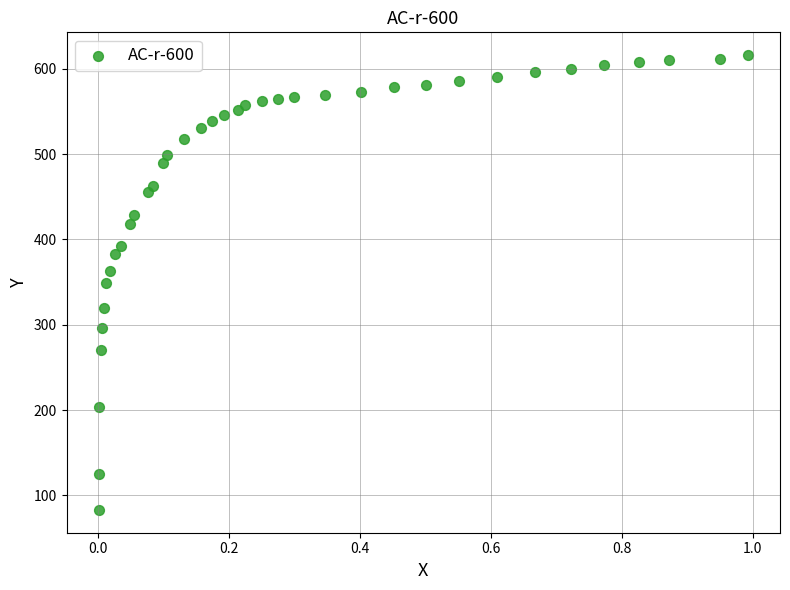

What is the range of X values (max minus min)?

1.0